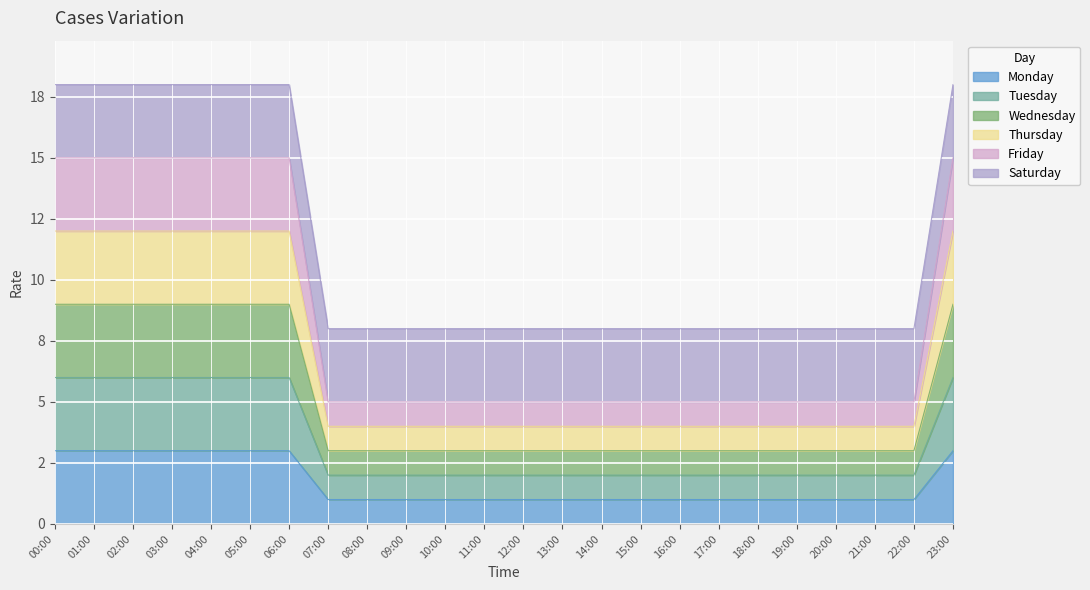

At which label is Thursday closest to 8?

00:00